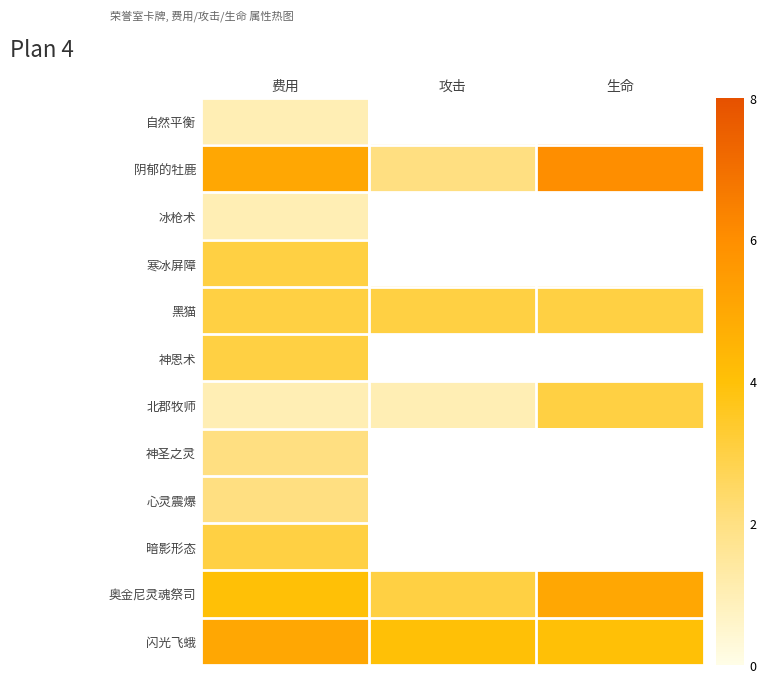

Which series changed the most between 攻击 and 生命?

阴郁的牡鹿